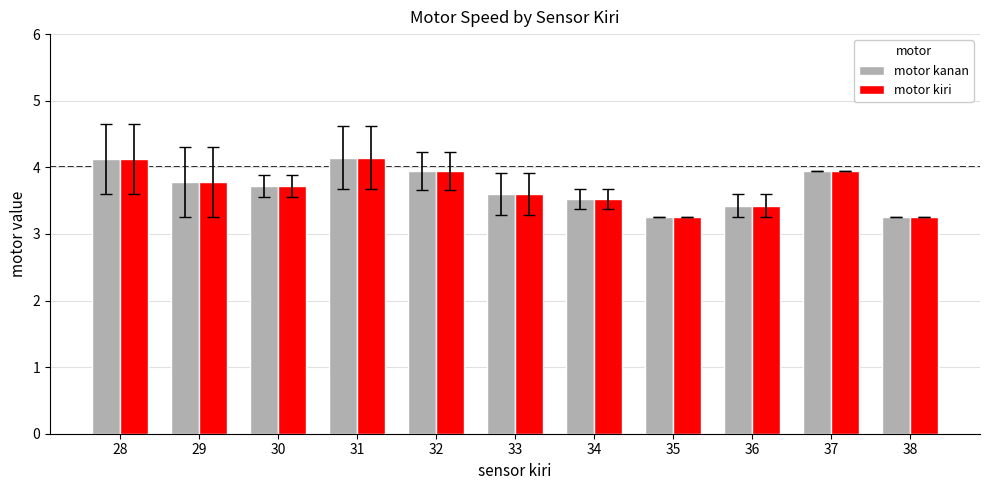

The motor kanan series shows 3.6 at 33. True or false?

True